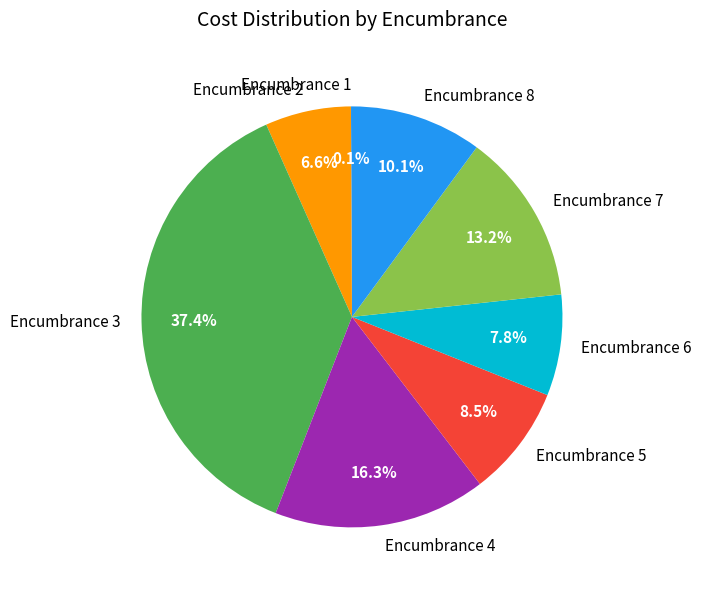

What is the ratio of the value at Encumbrance 6 to the value at Encumbrance 7?

0.6